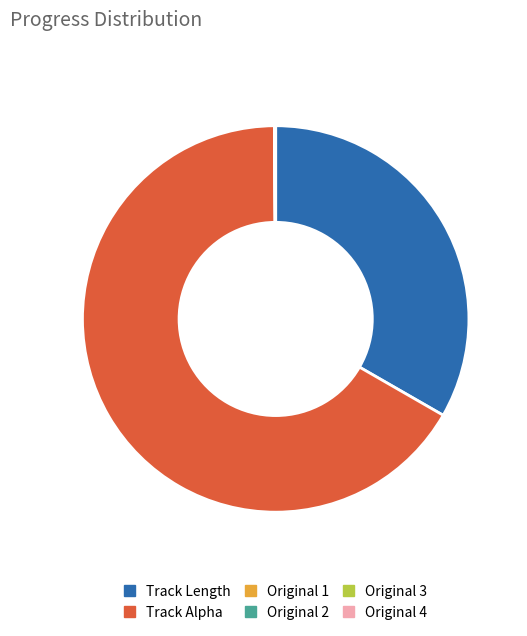

What is the largest slice in the pie chart?

Track Alpha